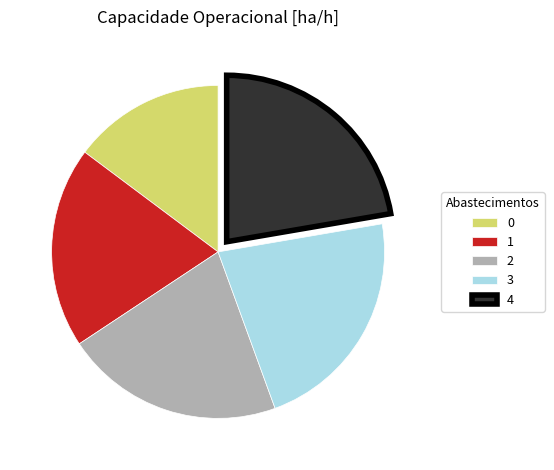

Does any single category account for the majority?

No